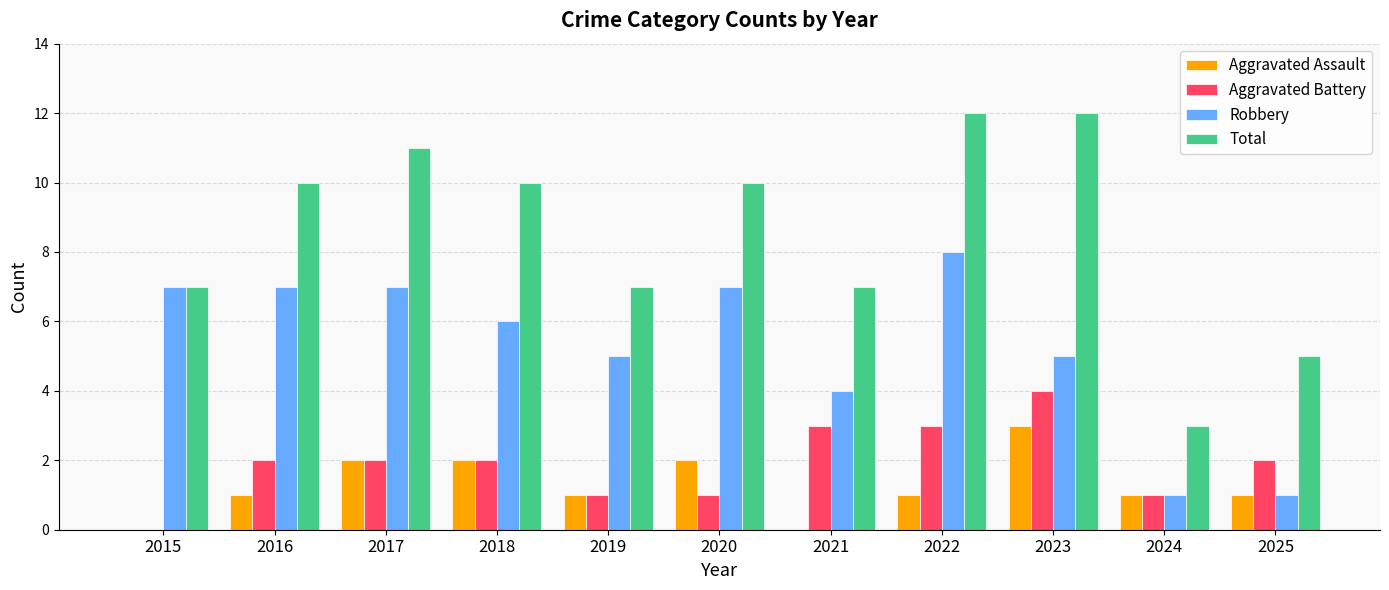

At which label does Aggravated Assault reach its peak?

2023